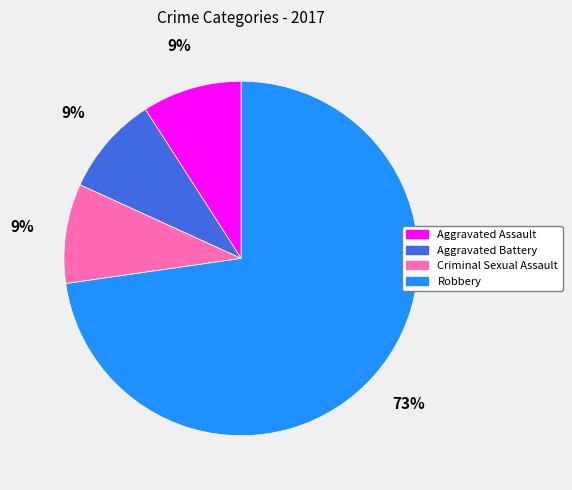

To the nearest percent, what is the combined percentage of Aggravated Assault and Criminal Sexual Assault?

18%